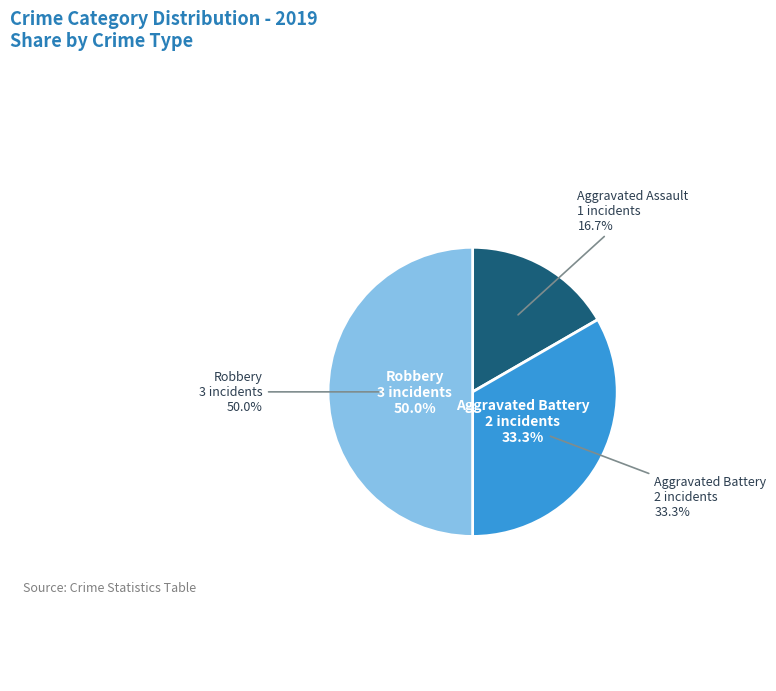

Is it true that Aggravated Battery is 33% of the pie?

True